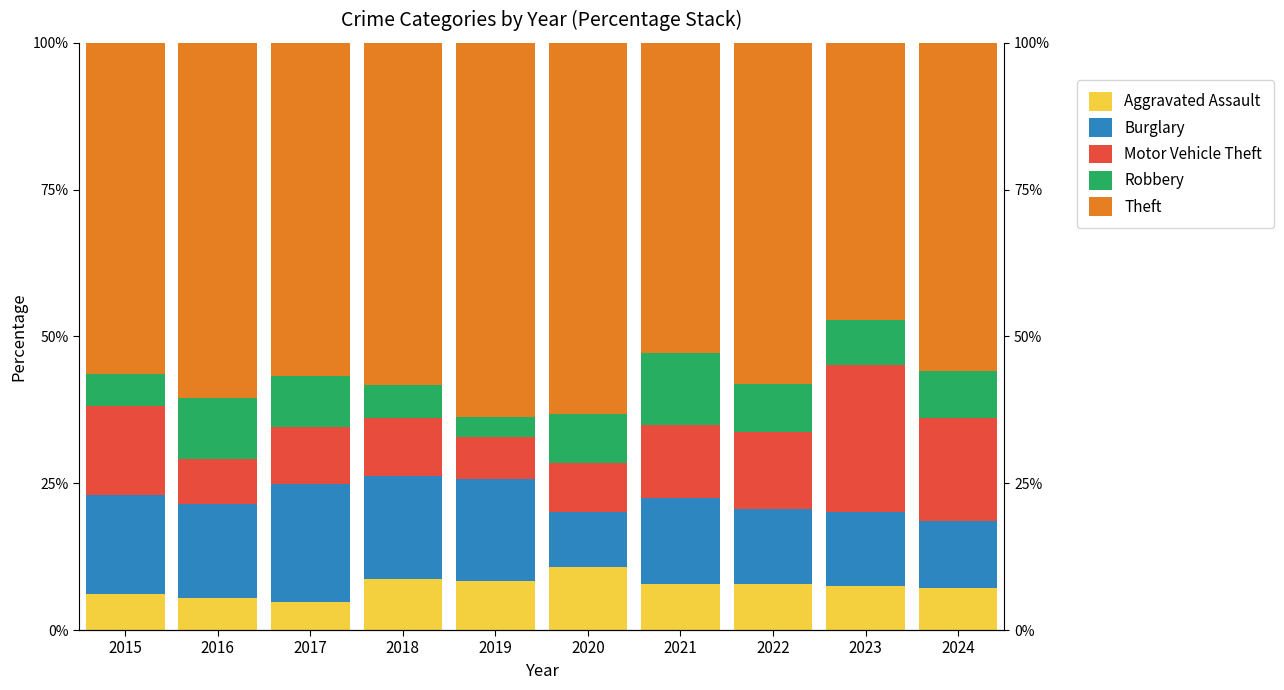

Rank the series by their maximum value, from highest to lowest.

Theft, Motor Vehicle Theft, Burglary, Robbery, Aggravated Assault